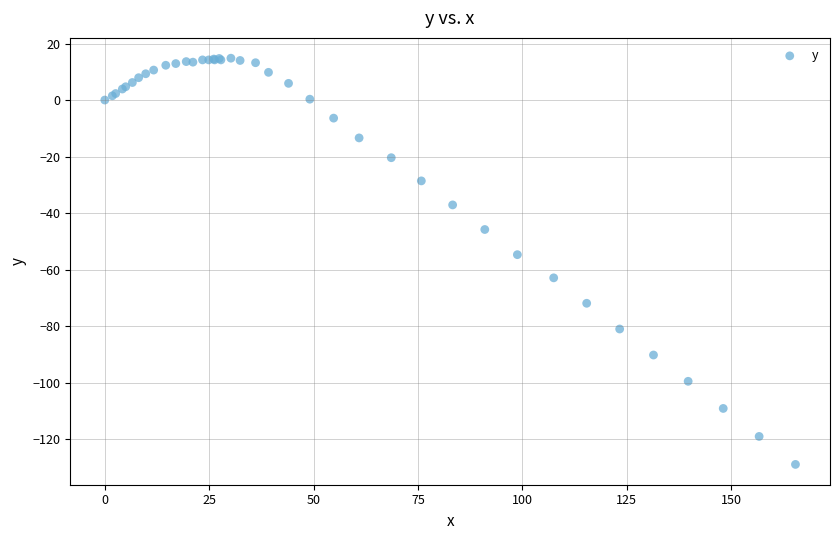

What Y value in the scatter plot is closest to -57?

-54.7